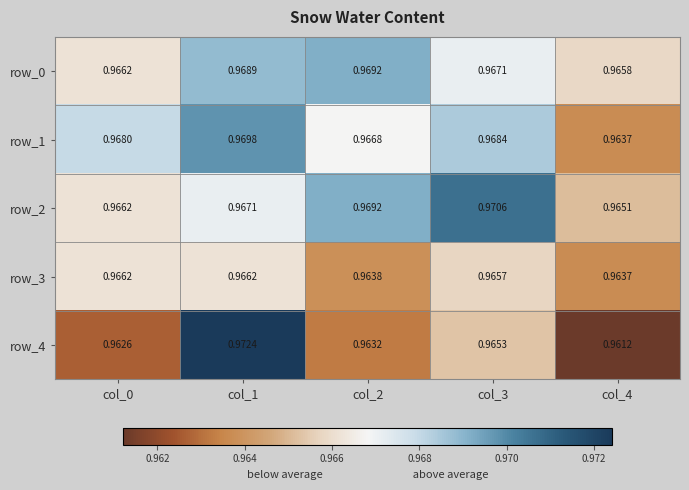

At how many categories does at least one series exceed 0?

5